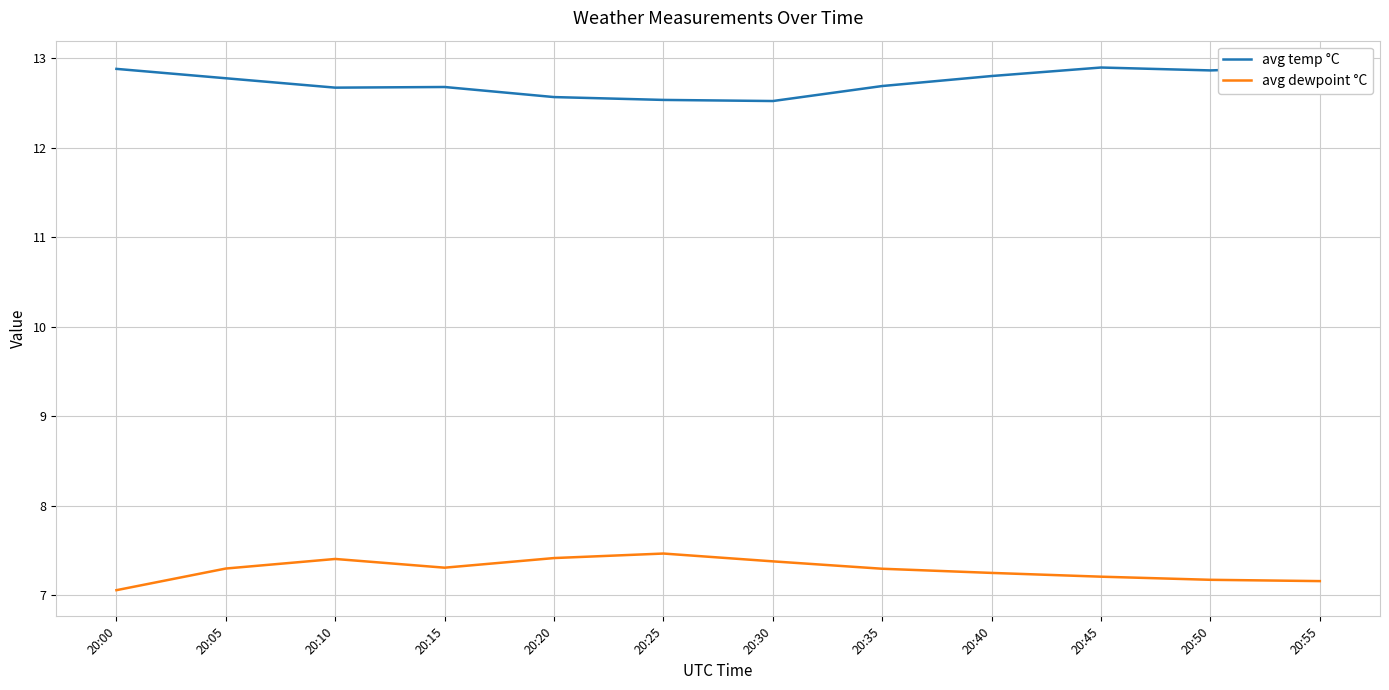

True or false: avg temp °C and avg dewpoint °C intersect in this chart.

False